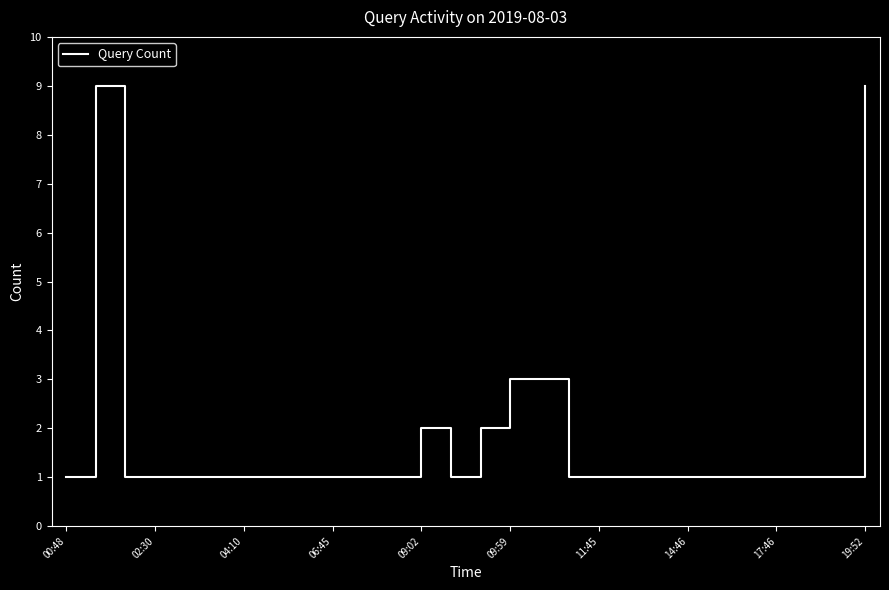

What is the difference between the maximum and minimum values?

8